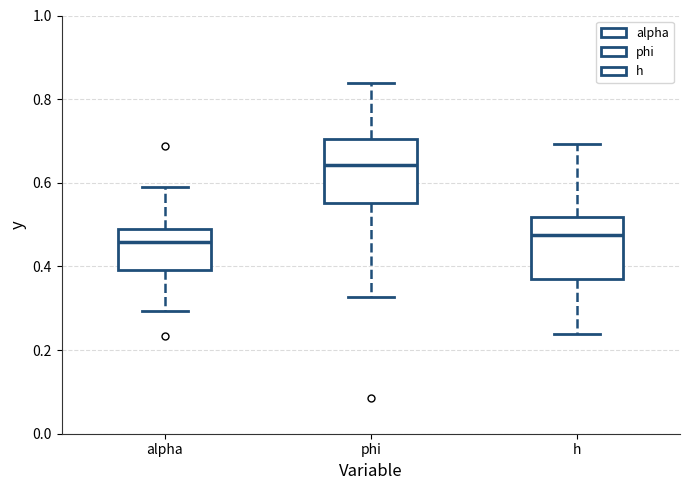

Reading left to right, transcribe this box plot: for each box, give where its median line is, the range the box spans, and where its two whiskers end, as read against the y-axis. The values are not printed on the chart, so give them approximately, as read against the axis.

alpha: median 0.46, box 0.40 to 0.48, whiskers 0.30 to 0.60
phi: median 0.64, box 0.56 to 0.70, whiskers 0.32 to 0.84
h: median 0.48, box 0.38 to 0.52, whiskers 0.24 to 0.70